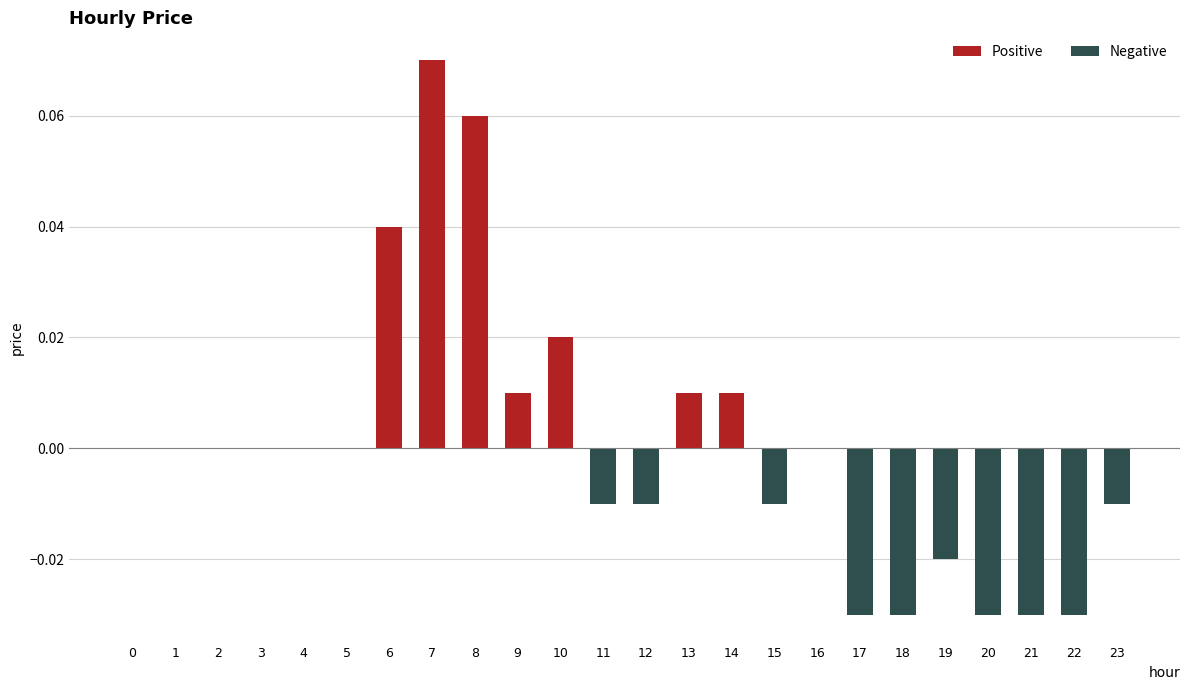

Which label corresponds to the largest value in the chart?

7